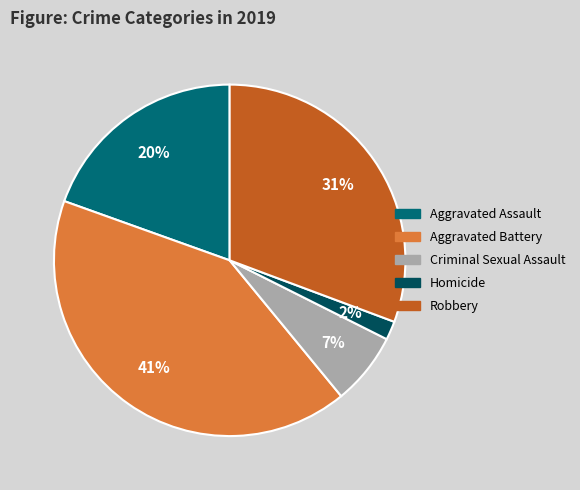

Do Robbery and Aggravated Battery together represent more than half of the pie?

Yes